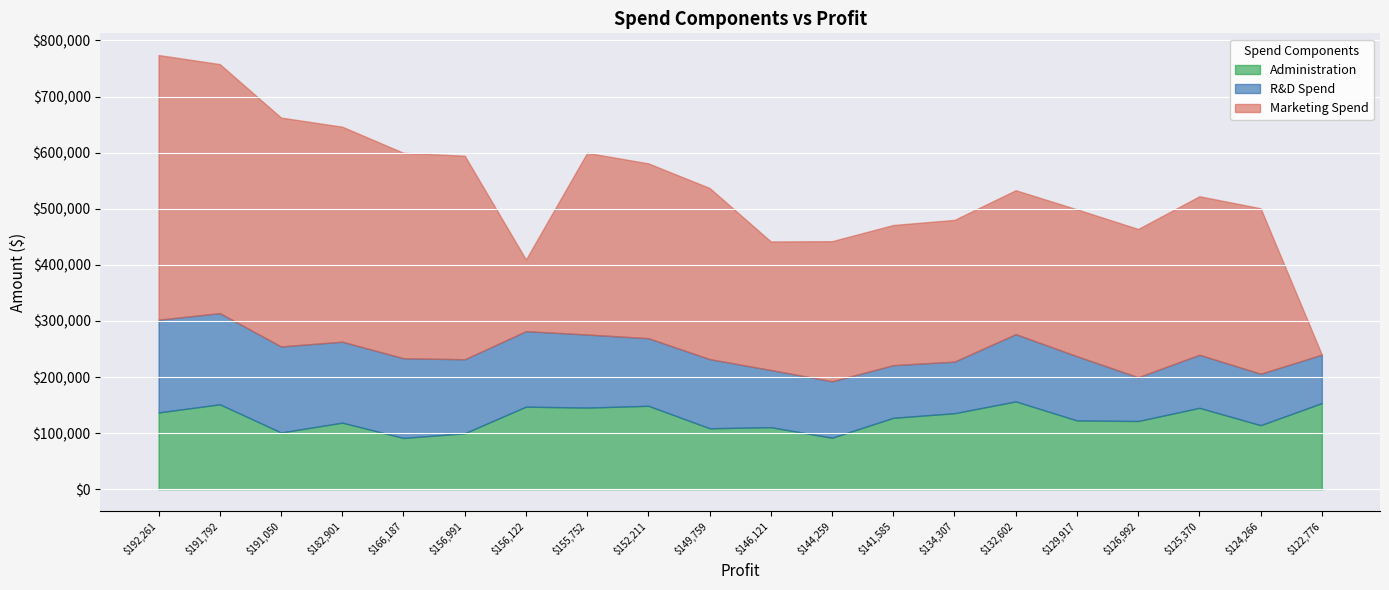

True or false: R&D Spend and Marketing Spend cross at least once.

True